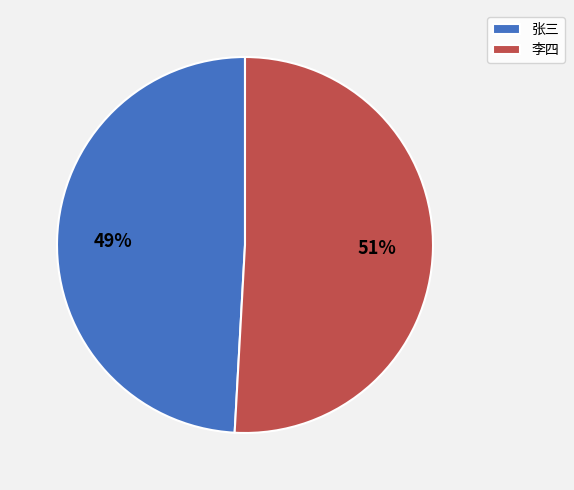

Which category has the biggest portion of the pie?

李四